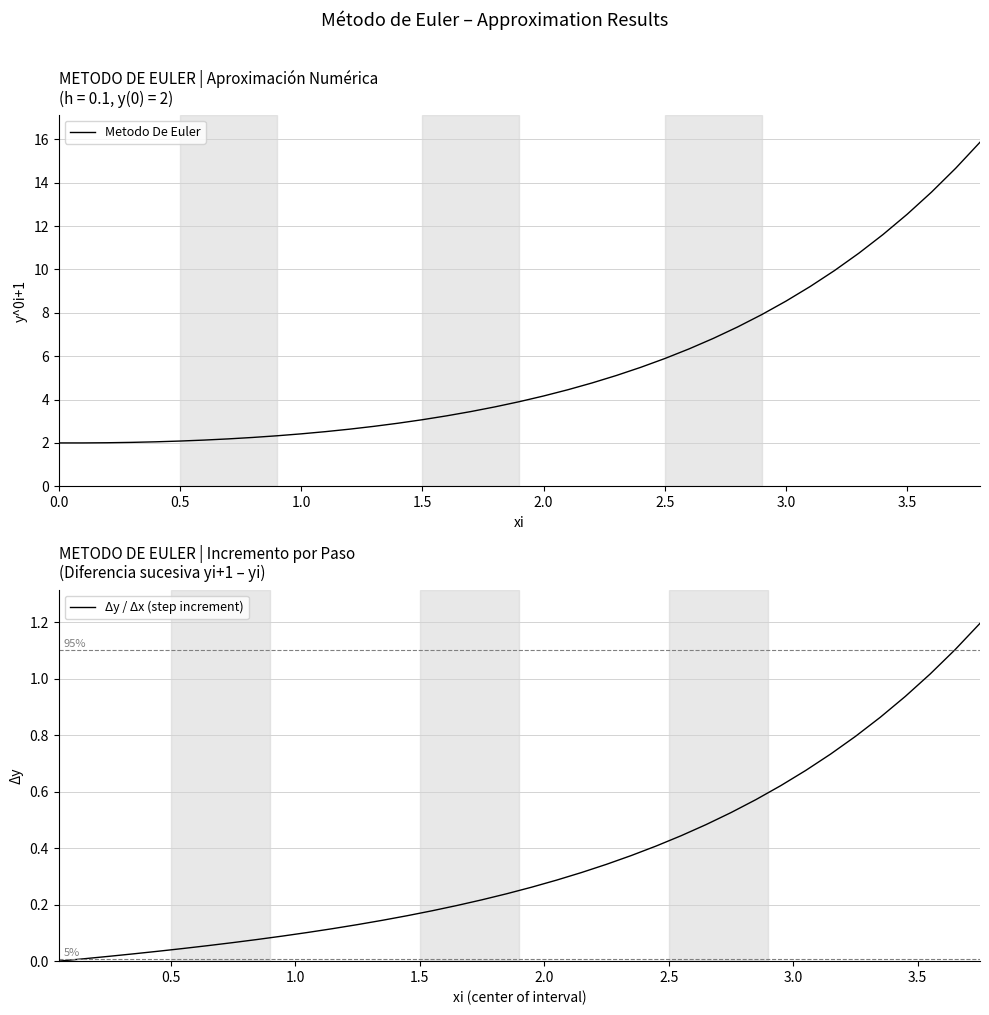

Is it true that Metodo De Euler equals 4.2 at 2.0?

True